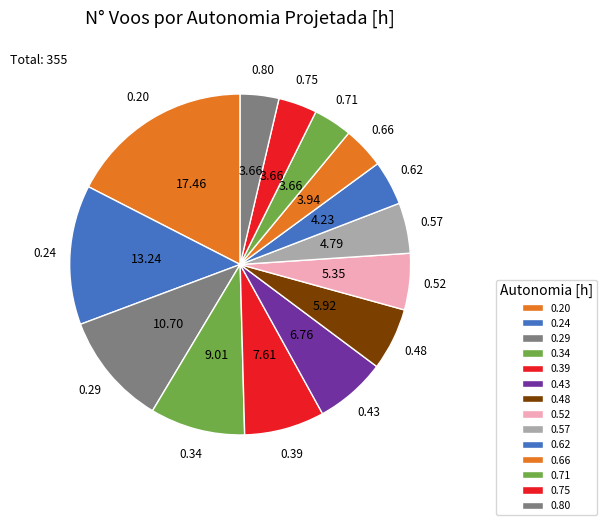

Does any single category account for the majority?

No